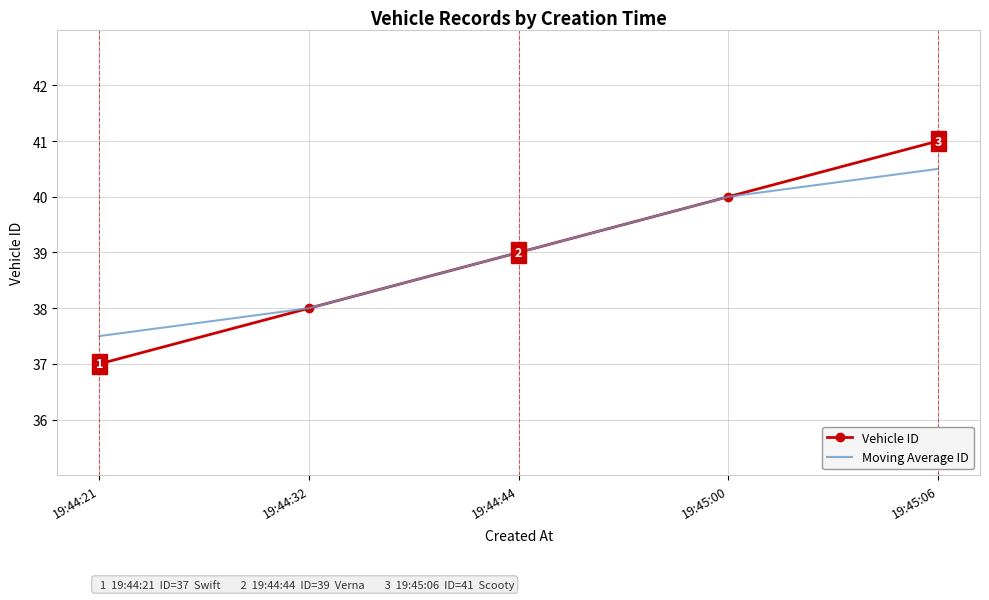

What value does the Vehicle ID series have at 19:44:32?

38.0